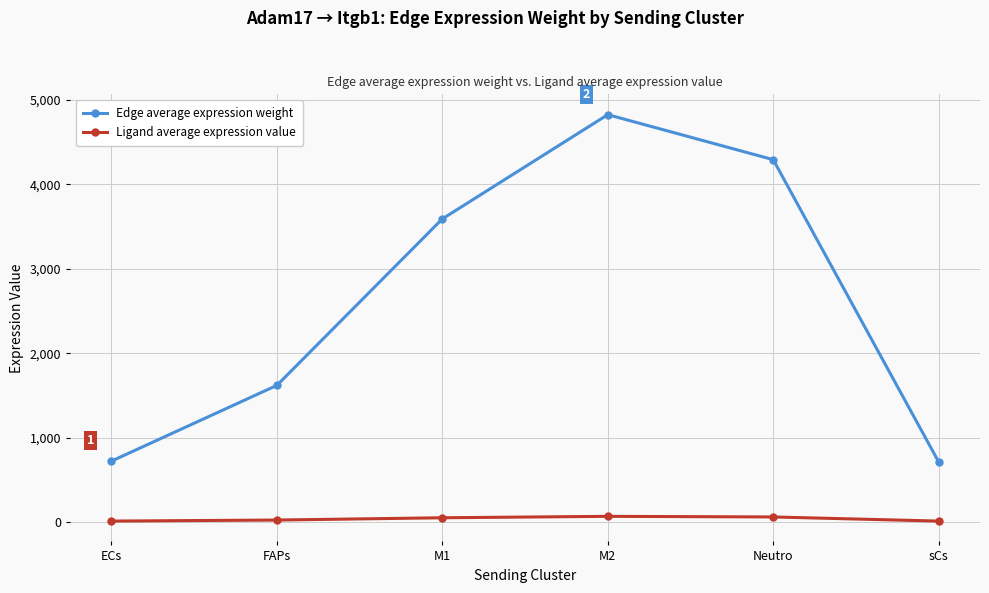

What is the difference between the highest and lowest values at ECs?

711.0